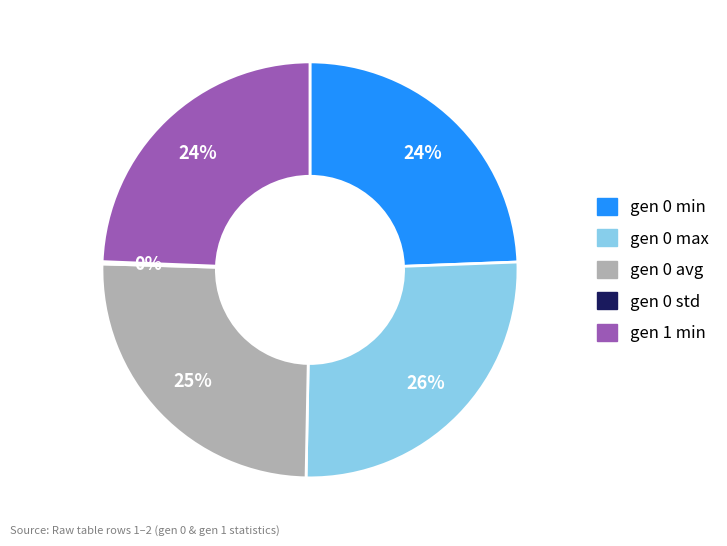

Is gen 0 avg the majority of the pie?

No